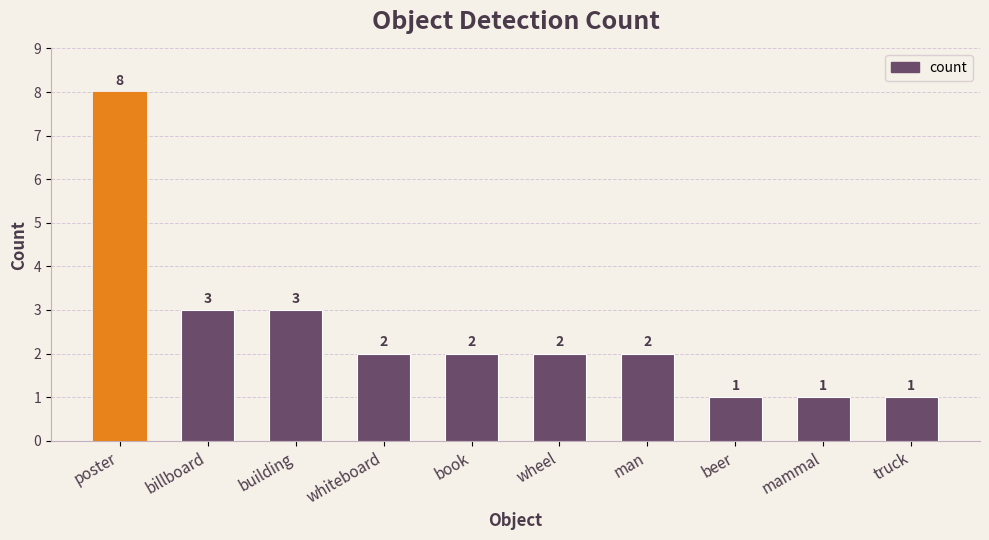

Which has a higher value, mammal or poster?

poster